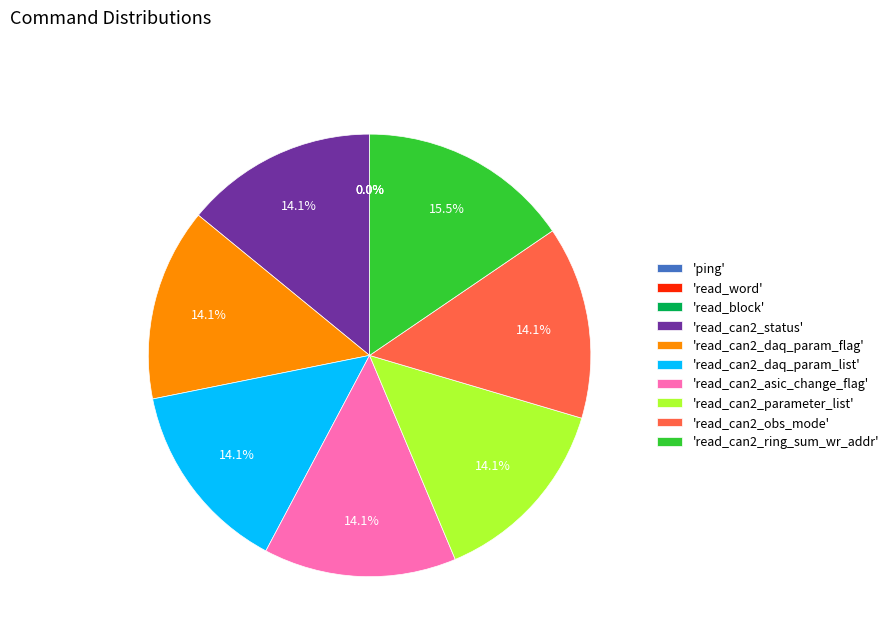

Approximately how many times larger is the value at 'read_can2_daq_param_flag' compared to 'read_can2_obs_mode'?

1.0